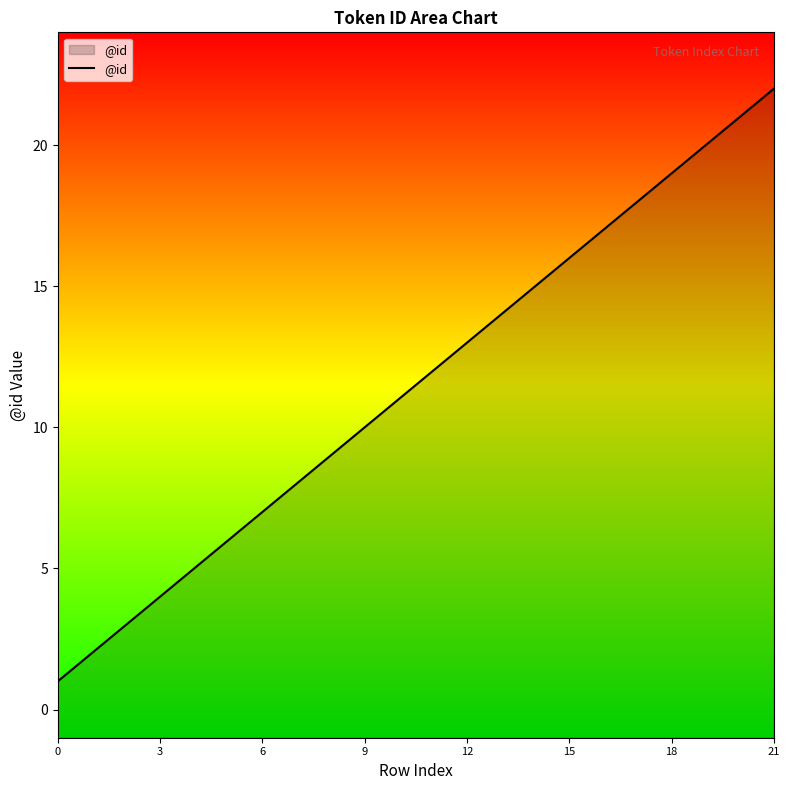

What is the label of the 8th point from the right?

14